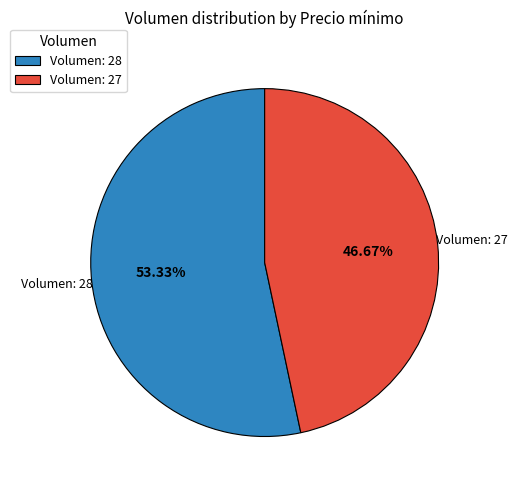

Combined, do Volumen: 28 and Volumen: 27 account for over 50%?

Yes